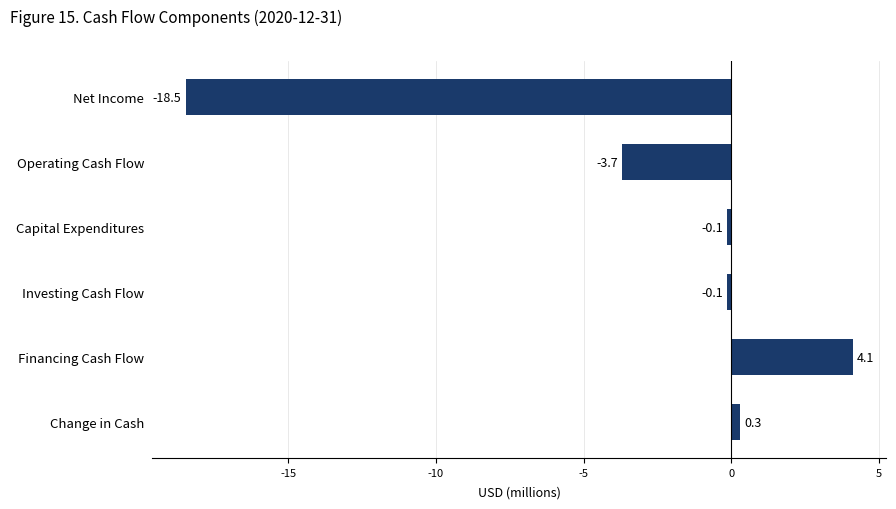

What position from the top is Net Income?

1